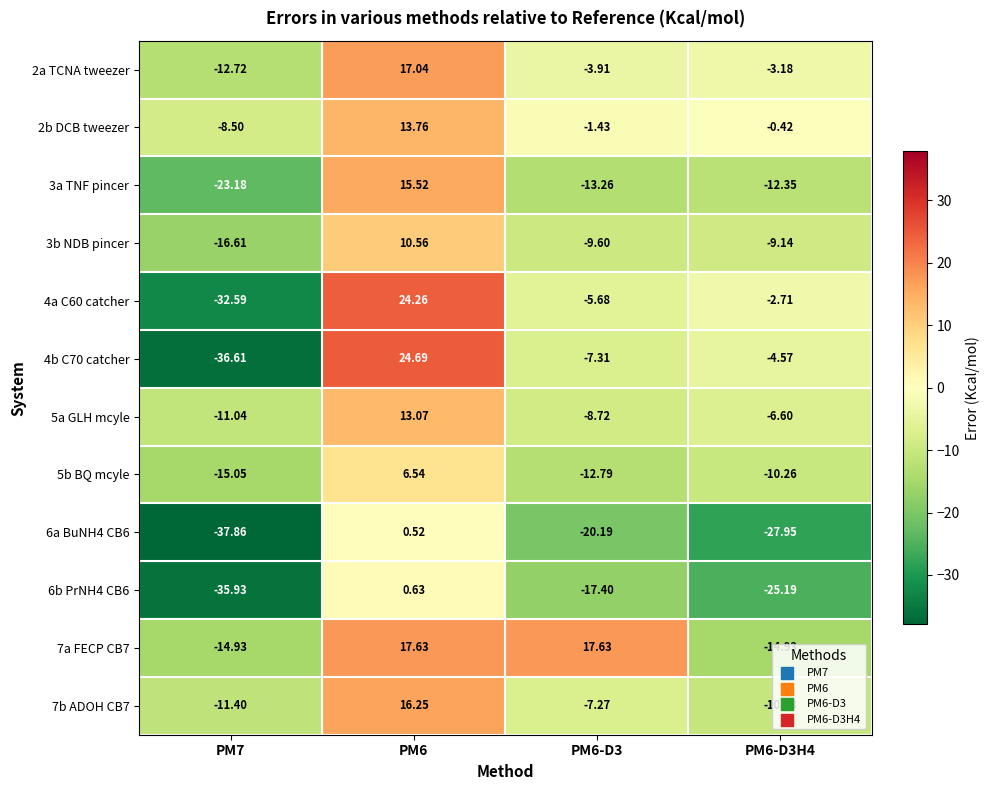

Is the value of 3b NDB pincer at PM6 greater than the value of 6b PrNH4 CB6 at PM7?

Yes